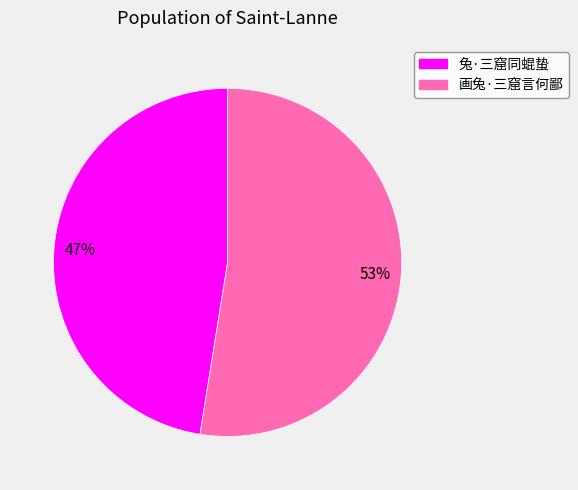

Is the sum of 画兔·三窟言何鄙 and 兔·三窟同蜫蛰 greater than half?

Yes